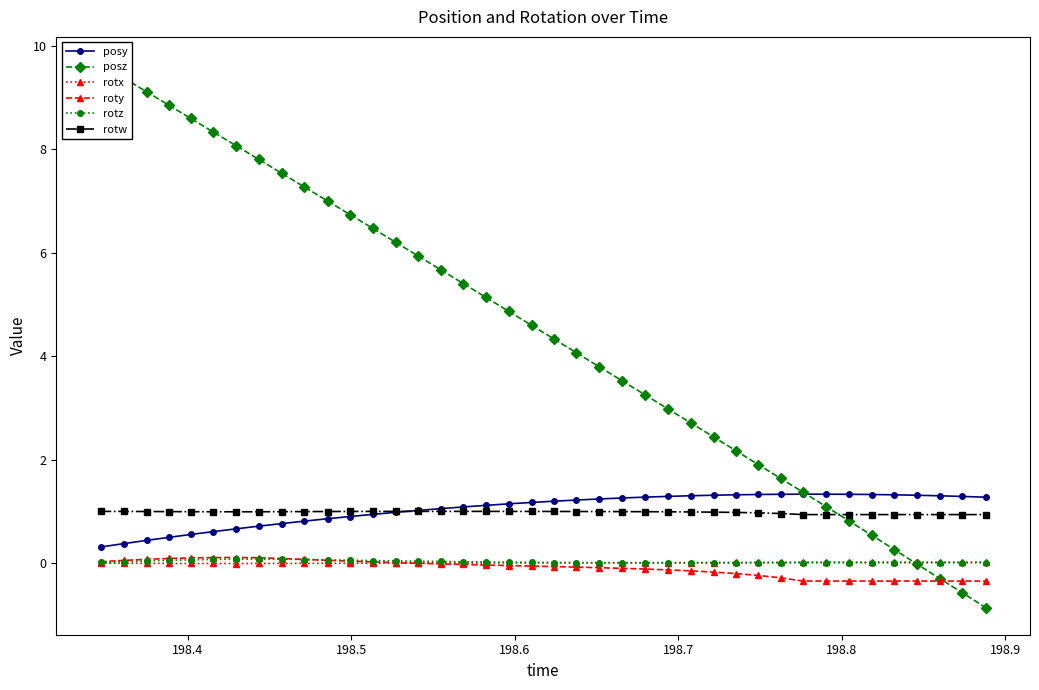

Does the chart have visible grid lines?

No